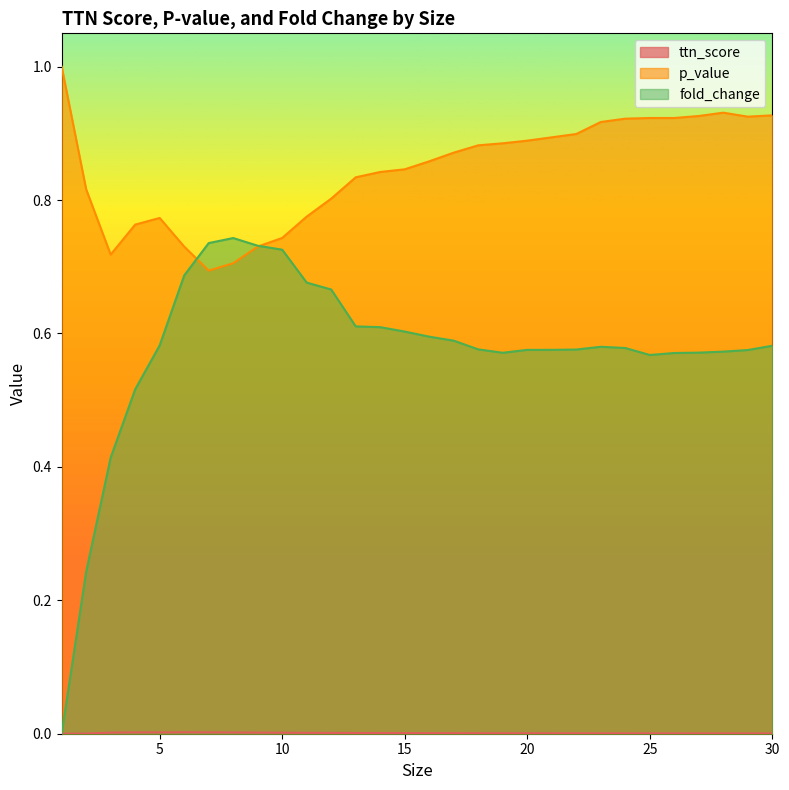

In p_value, how many points are higher than both neighbors (excluding endpoints)?

2